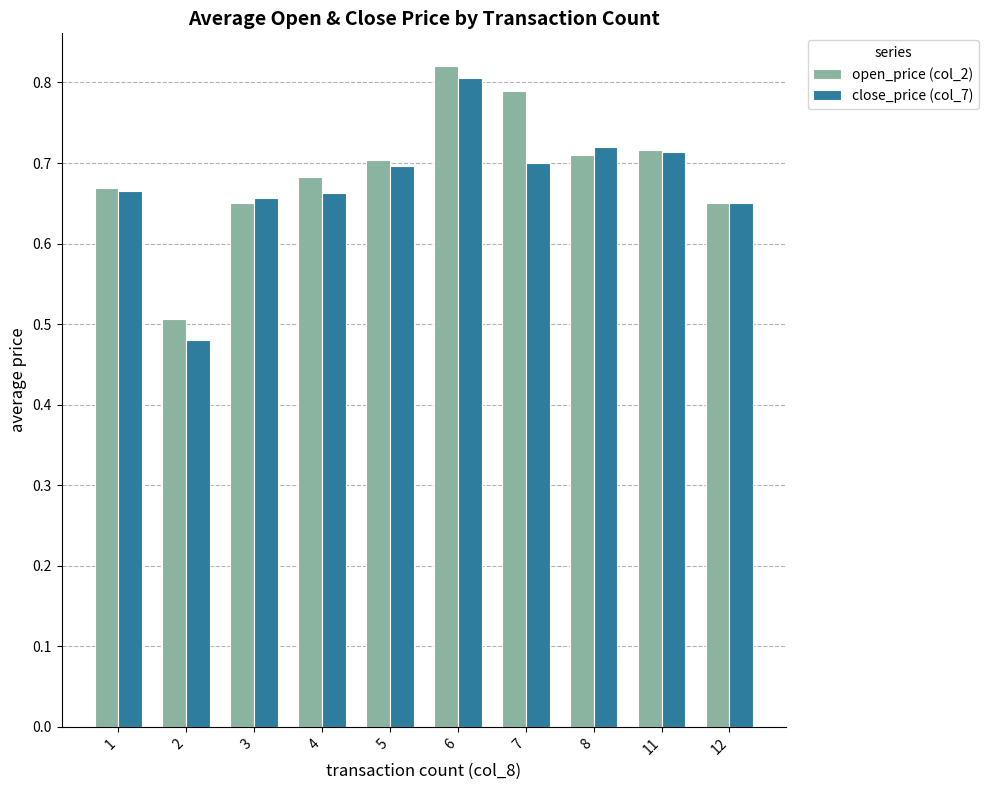

How many open_price (col_2) values are between 0 and 1?

10